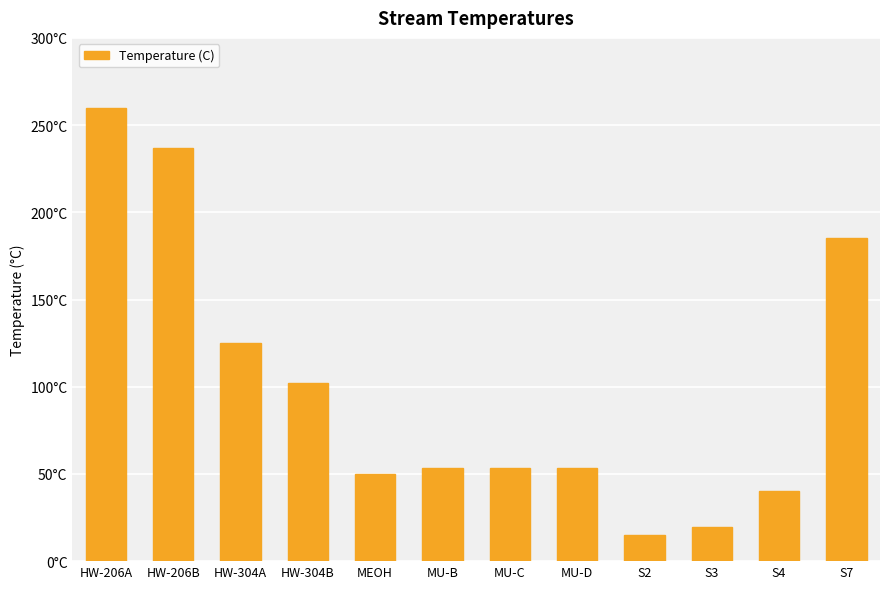

What is the smallest value displayed?

15.0